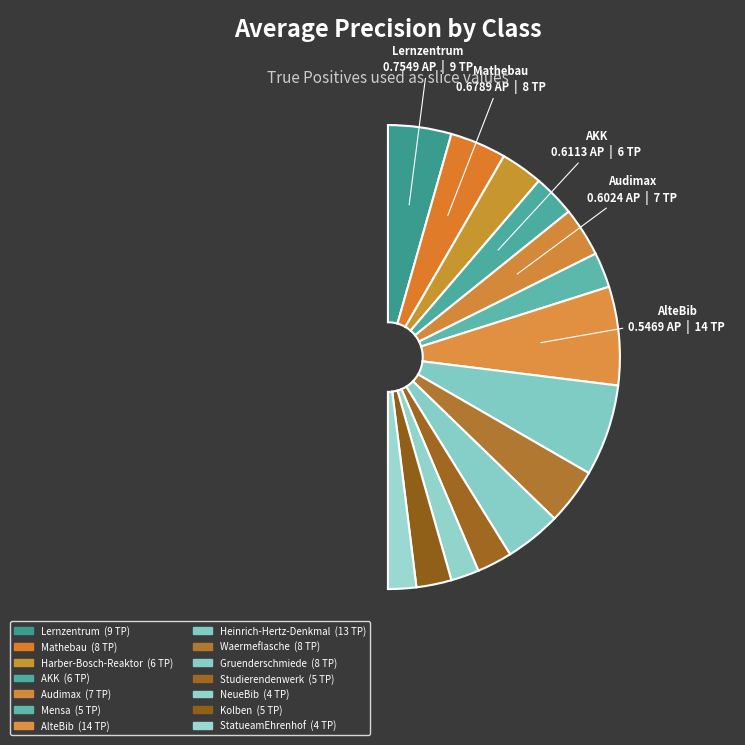

What is the smallest slice in the pie chart?

StatueamEhrenhof